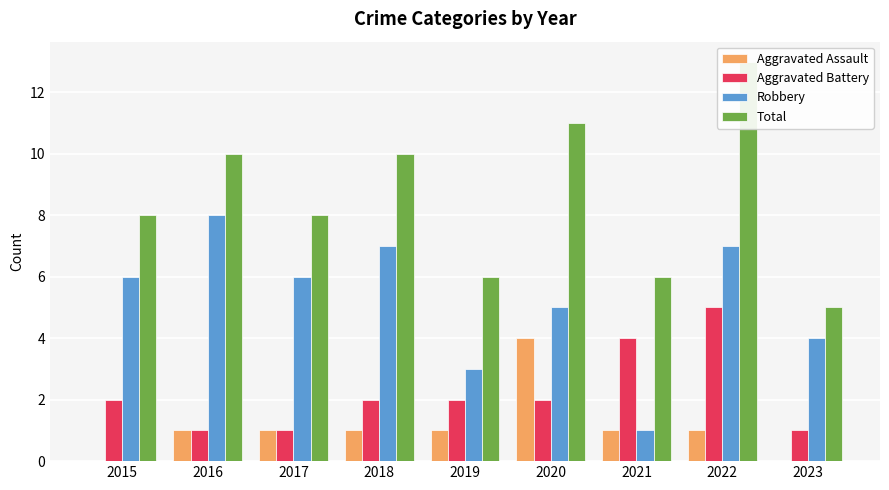

Reading left to right, what are all the values shown in this chart?

Aggravated Assault: 0	1	1	1	1	4	1	1	0
Aggravated Battery: 2	1	1	2	2	2	4	5	1
Robbery: 6	8	6	7	3	5	1	7	4
Total: 8	10	8	10	6	11	6	13	5